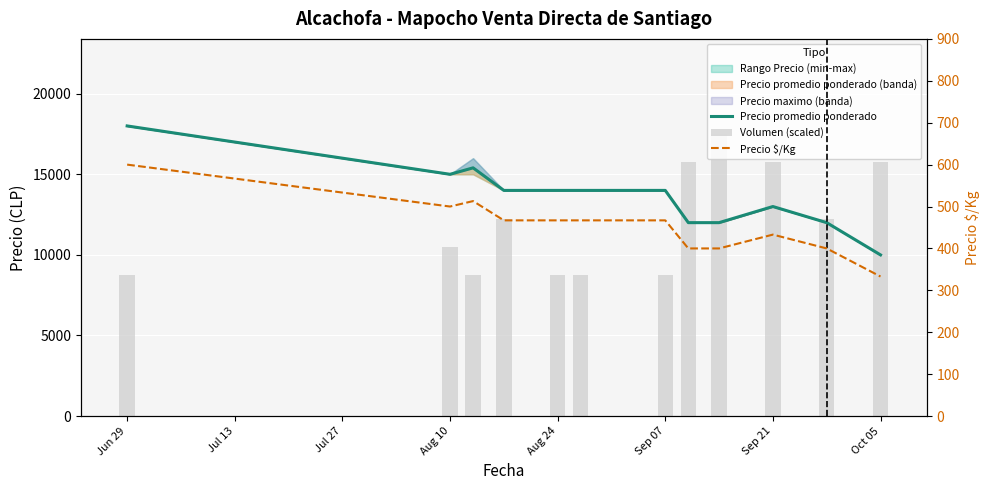

At how many categories does at least one series exceed 10652?

12